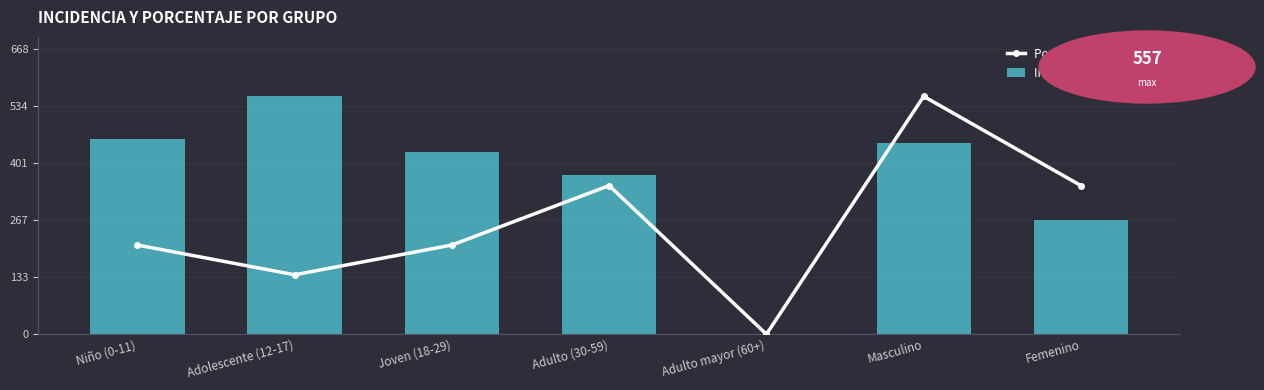

What position from the right is Femenino?

1